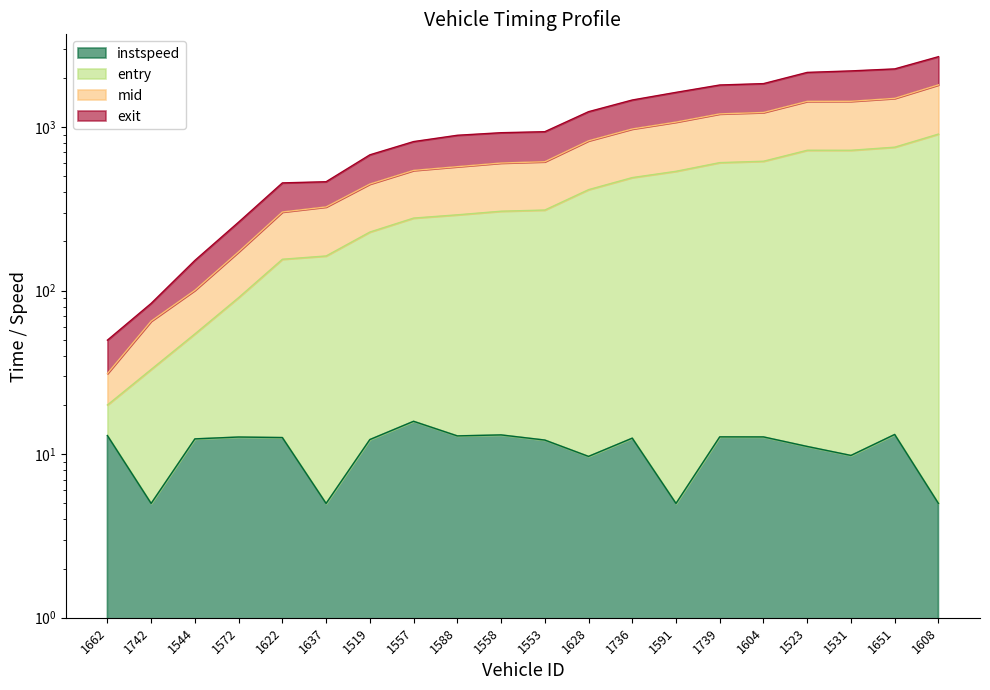

What value does the entry series have at 1608?

1813.3